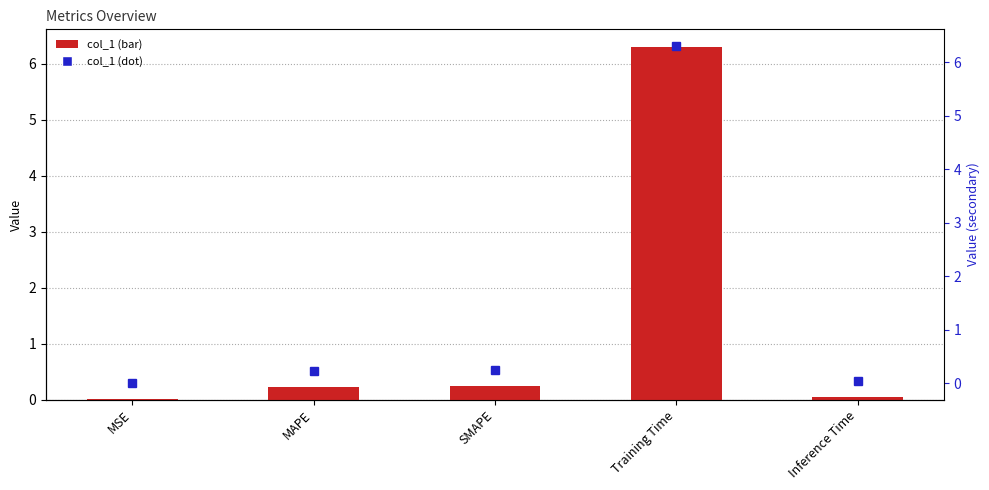

What is the difference between the second highest and minimum values in the col_1 series?

0.2